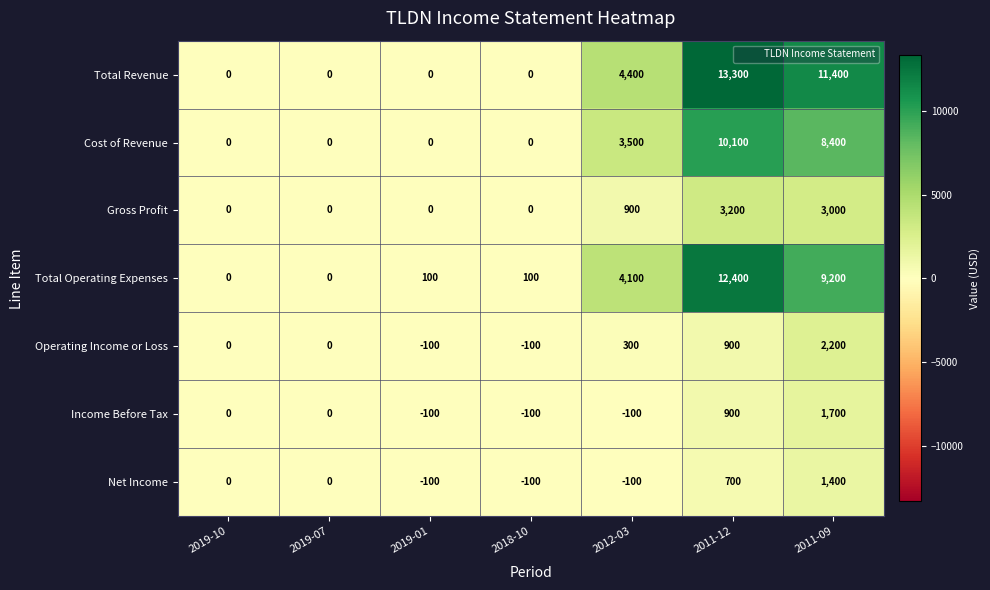

Which series has the largest range (max minus min)?

Total Revenue